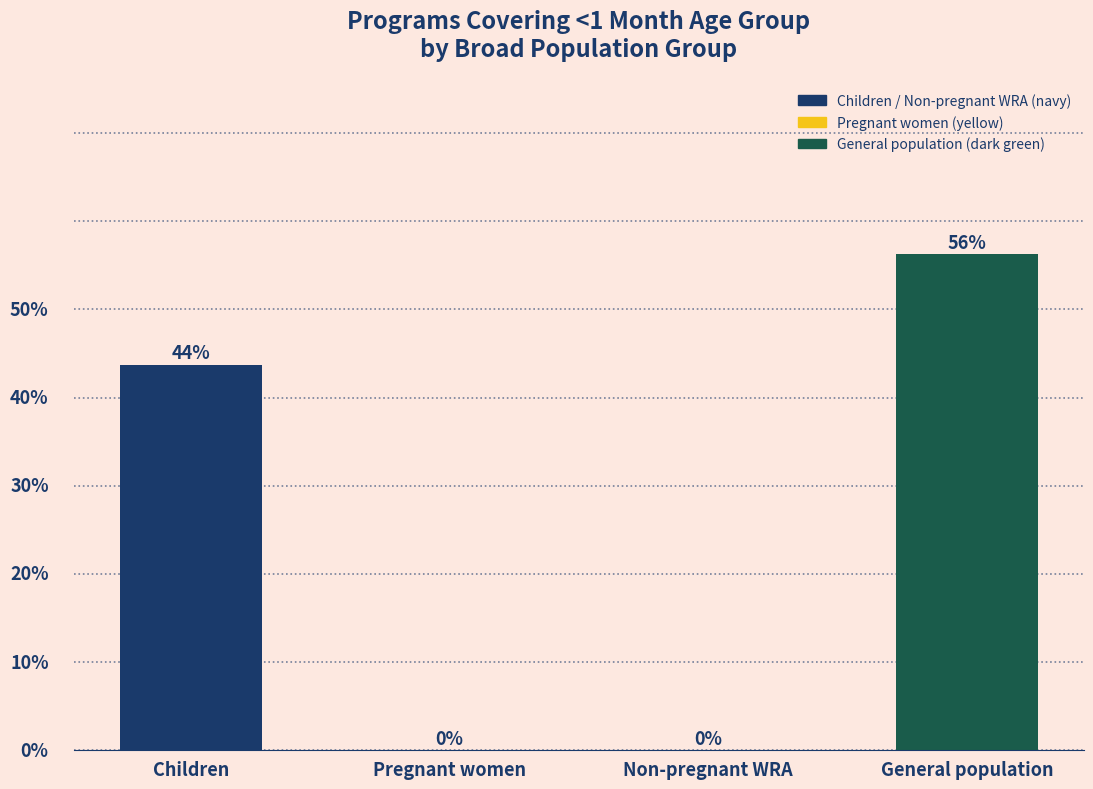

Are the bars horizontal?

No